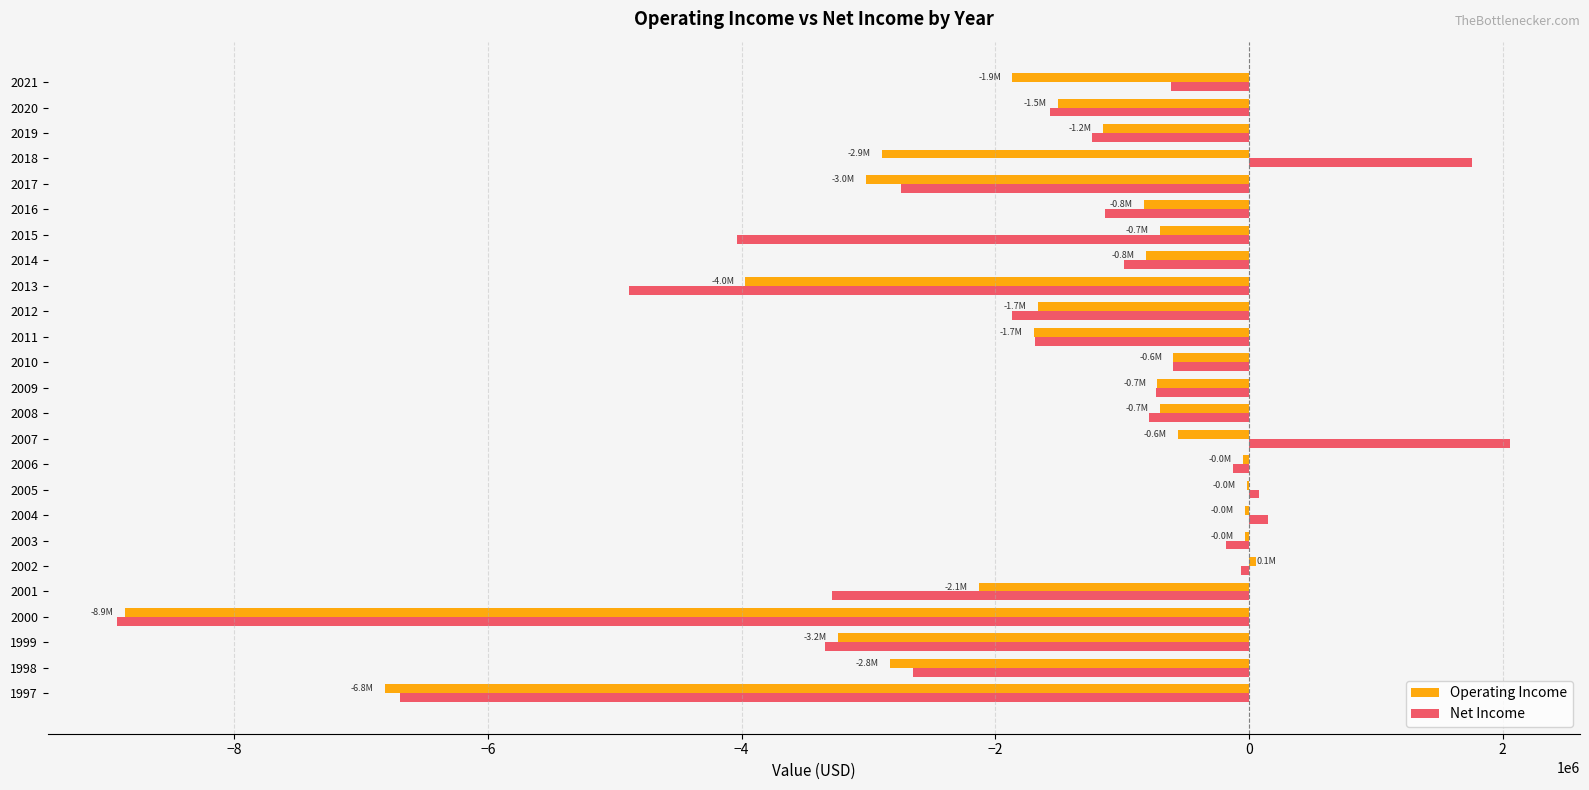

Which series has the largest total across all categories?

Net Income